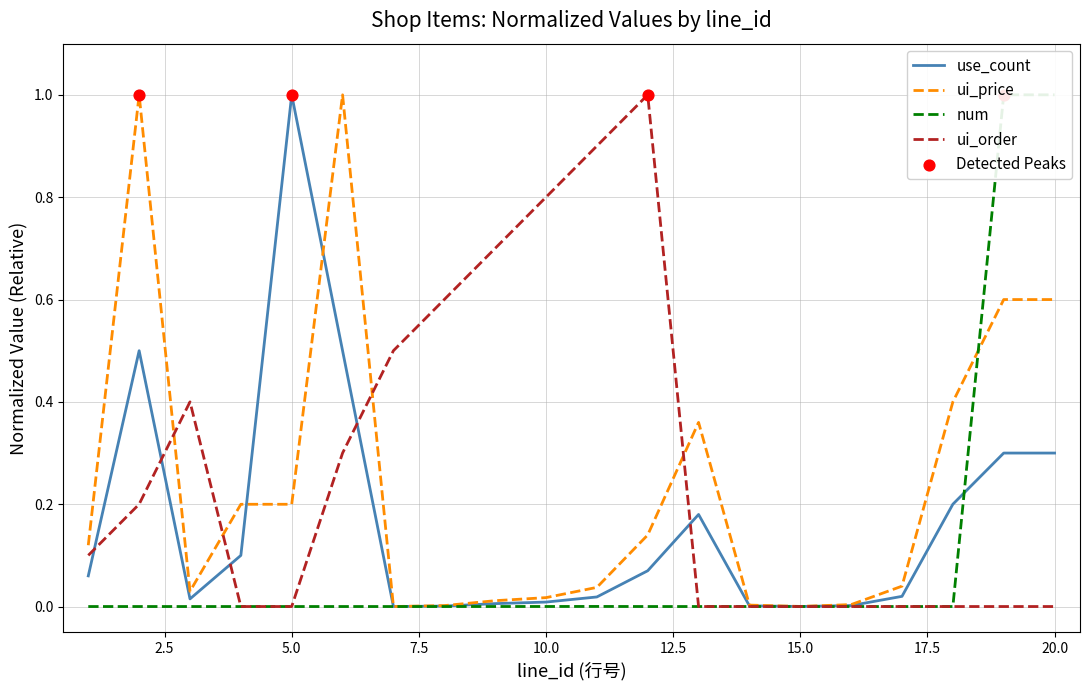

At which label does use_count reach its peak?

5.0